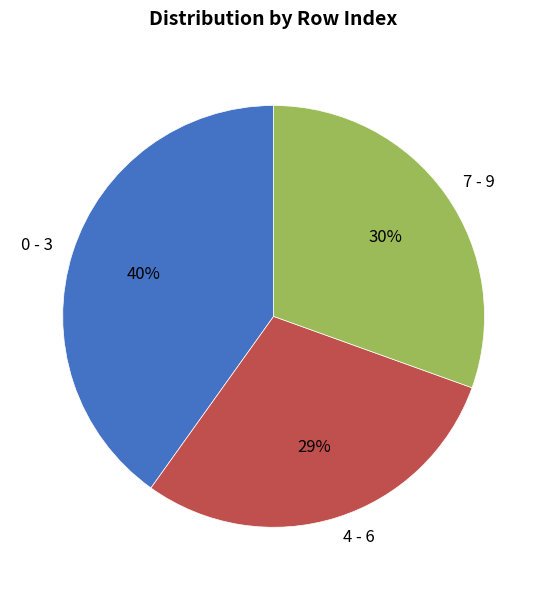

Combined, do 4 - 6 and 7 - 9 account for over 50%?

Yes